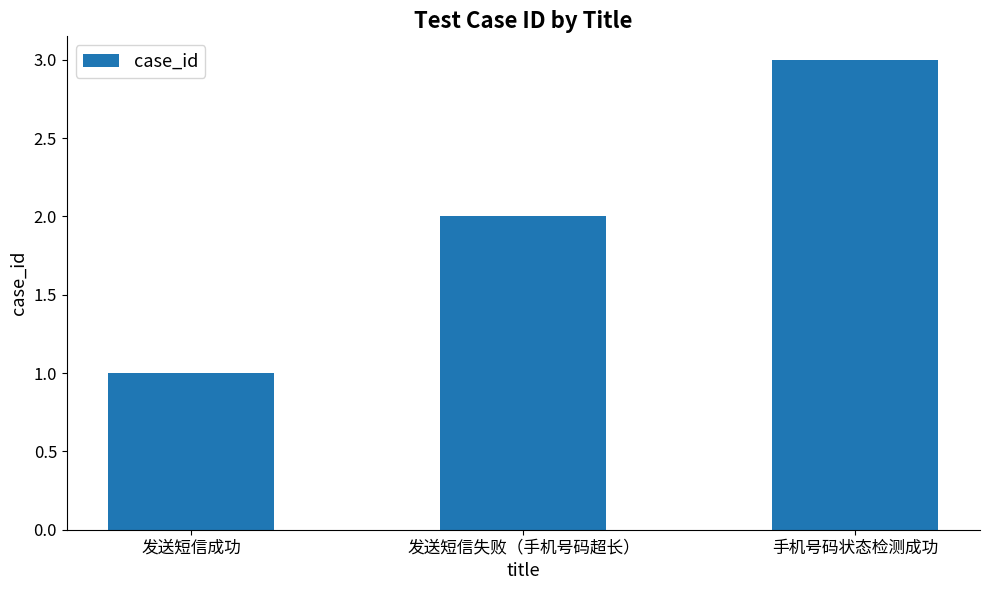

The chart shows a value of 3 at 手机号码状态检测成功. True or false?

True